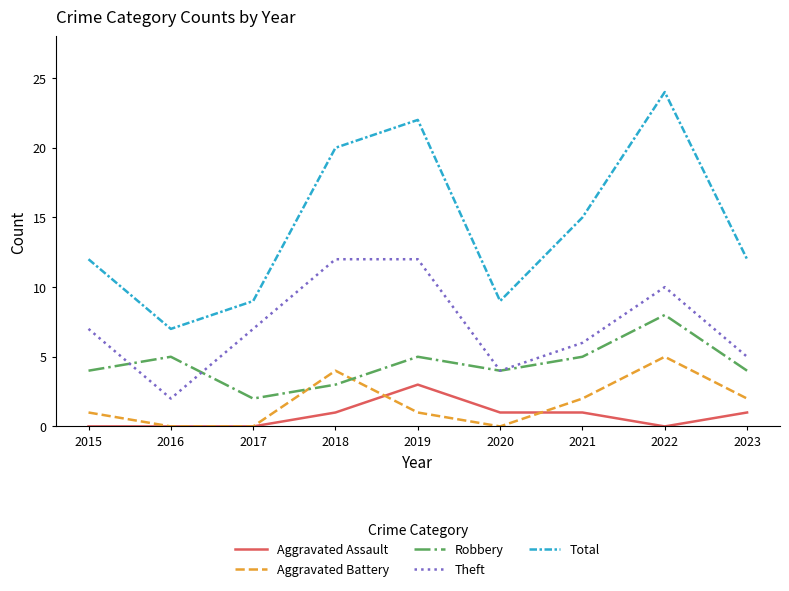

Reading right to left, transcribe all the data shown in this chart.

Aggravated Assault: 2023=1	2022=0	2021=1	2020=1	2019=3	2018=1	2017=0	2016=0	2015=0
Aggravated Battery: 2023=2	2022=5	2021=2	2020=0	2019=1	2018=4	2017=0	2016=0	2015=1
Robbery: 2023=4	2022=8	2021=5	2020=4	2019=5	2018=3	2017=2	2016=5	2015=4
Theft: 2023=5	2022=10	2021=6	2020=4	2019=12	2018=12	2017=7	2016=2	2015=7
Total: 2023=12	2022=24	2021=15	2020=9	2019=22	2018=20	2017=9	2016=7	2015=12